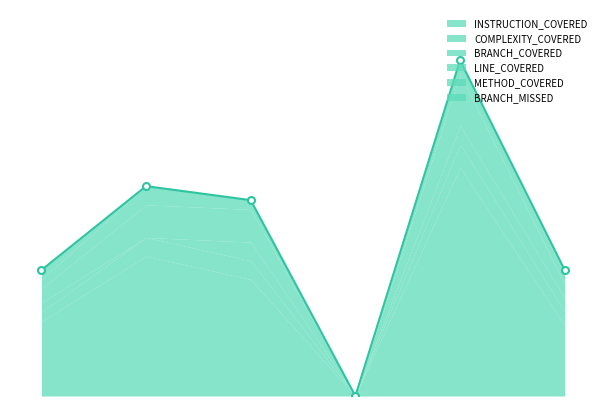

The INSTRUCTION_COVERED series shows 13 at Student. True or false?

False